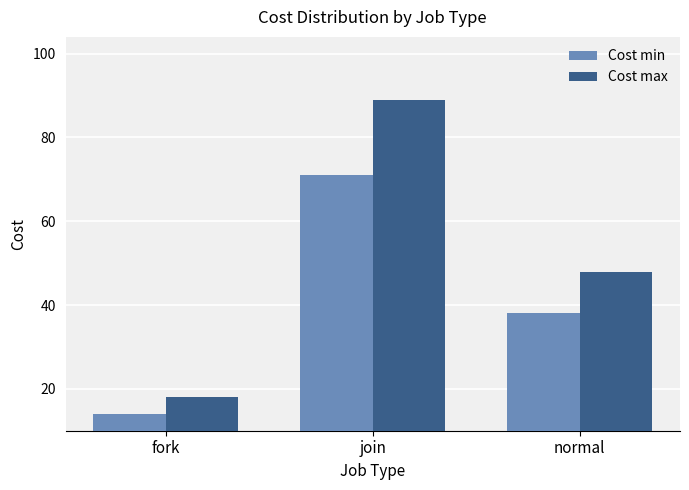

The value of Cost max at normal is 28. True or false?

False